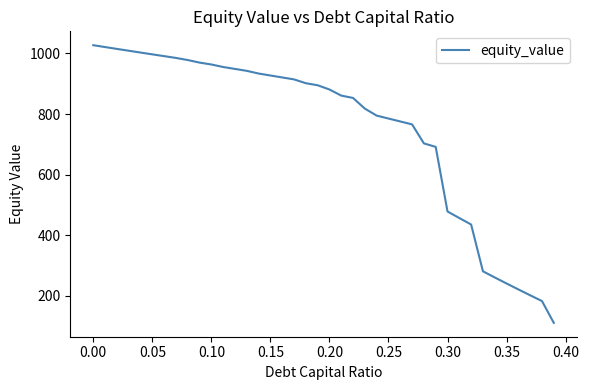

What is the difference between the maximum and minimum values?

916.3